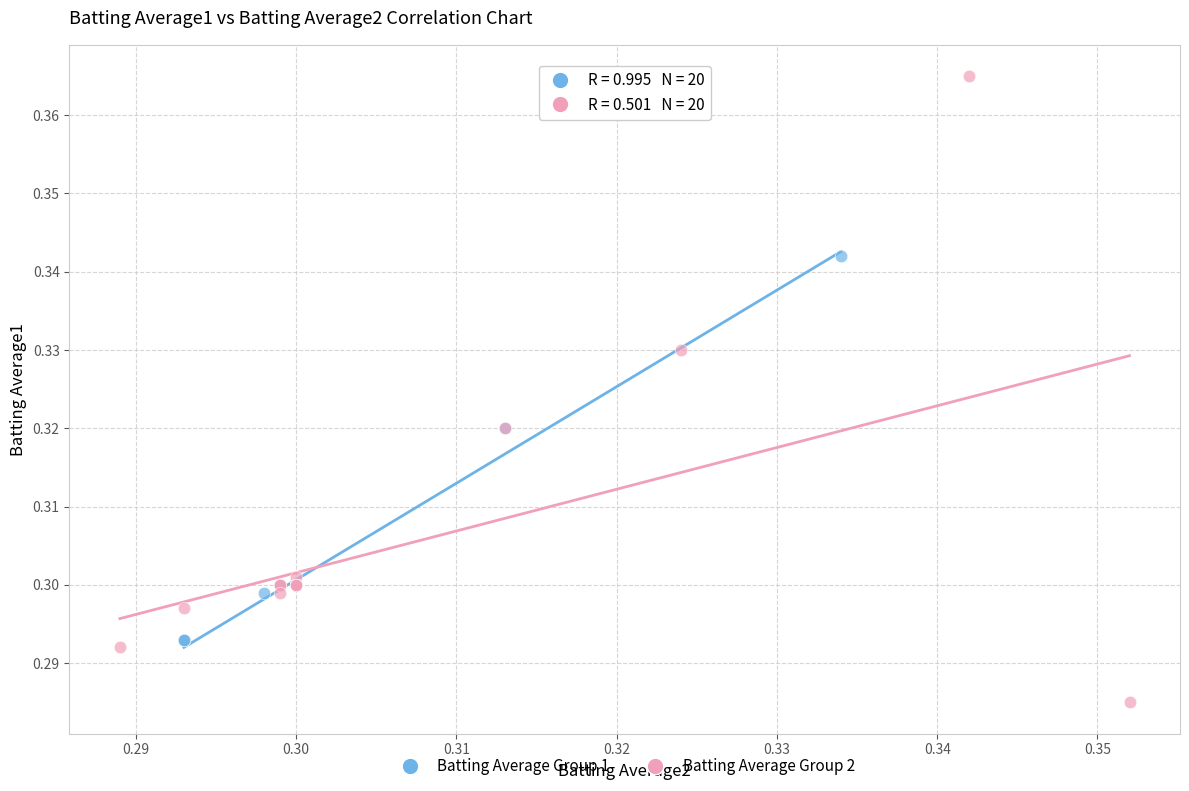

Which series reaches the minimum Y coordinate?

Batting Average Group 2